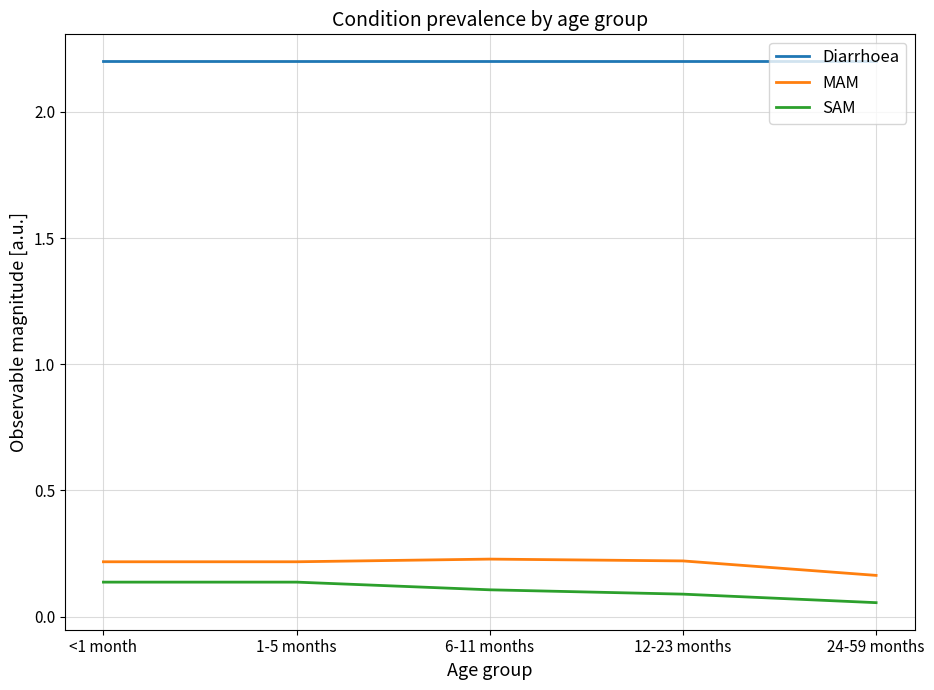

What position from the right is 6-11 months?

3